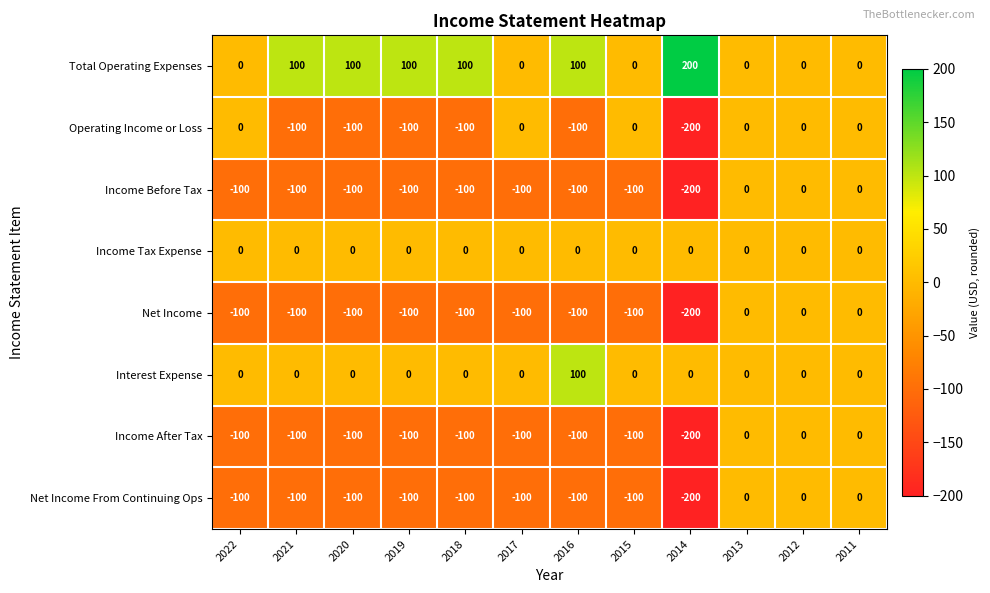

What is the sum of the Income After Tax values at 2015 and 2019?

-200